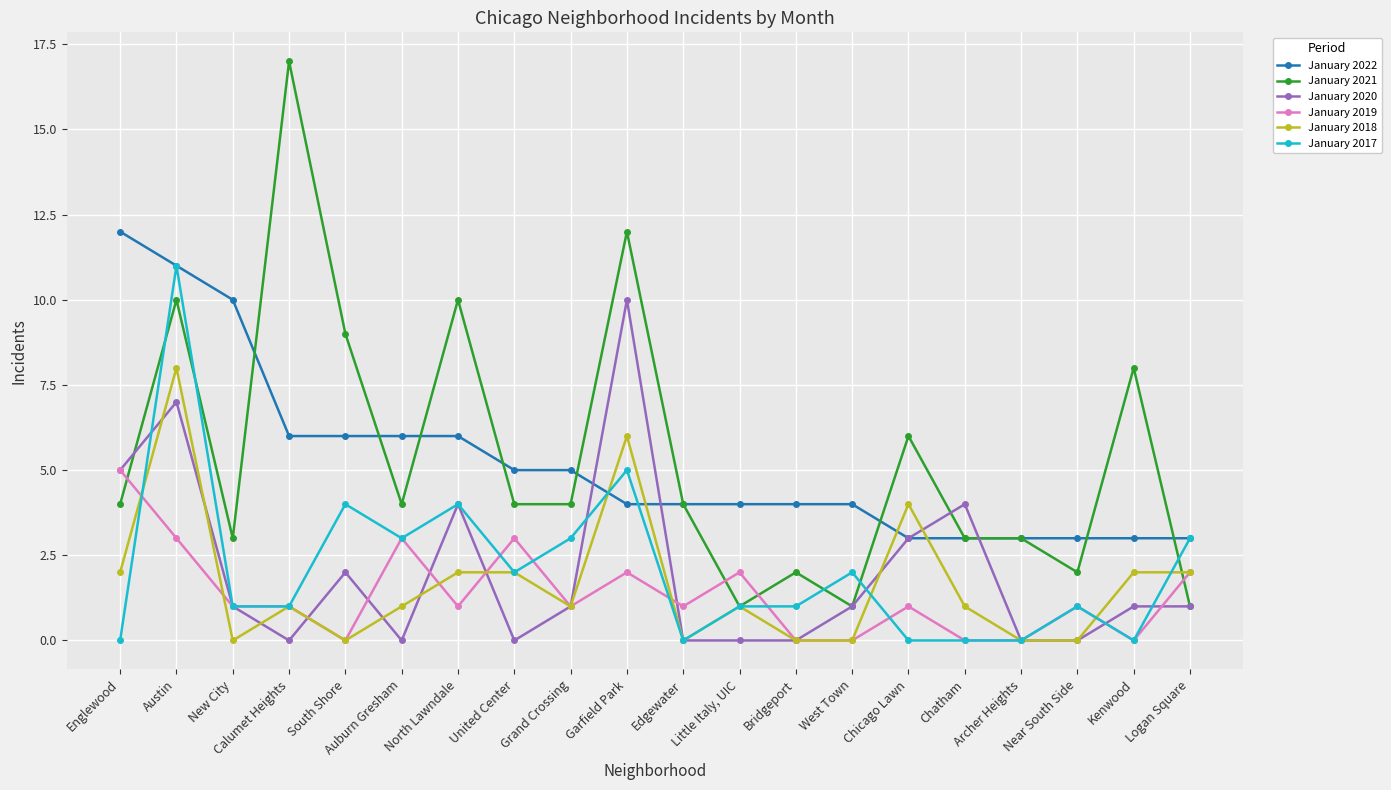

What is the maximum value shown in the chart?

17